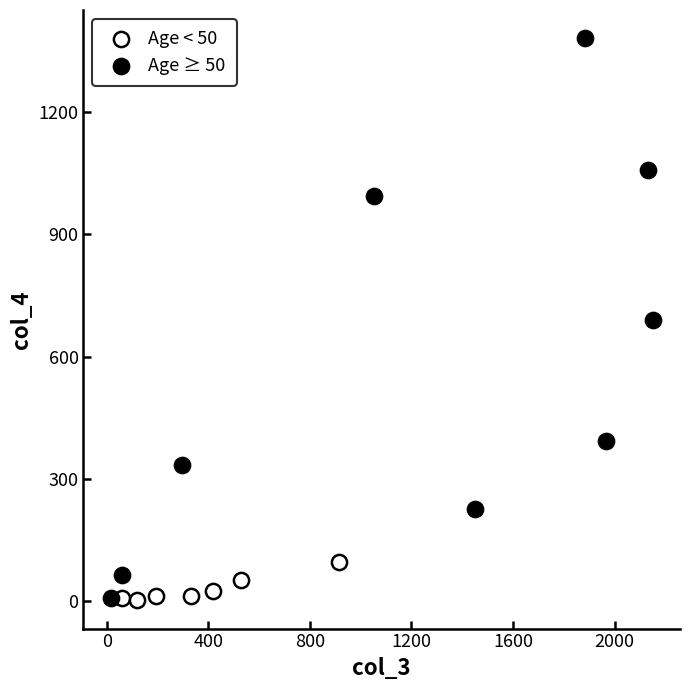

Which series reaches the maximum Y coordinate?

Age ≥ 50